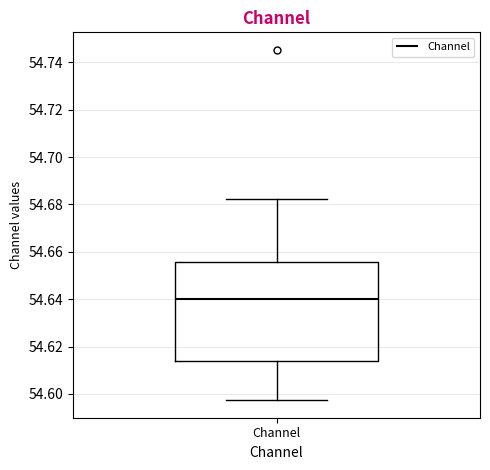

Read this box plot against the y-axis: the position of the median line, the range covered by the box, and the ends of both whiskers. The values are not printed on the chart, so give them approximately, as read against the axis.

median 54.640, box 54.614 to 54.656, whiskers 54.598 to 54.682